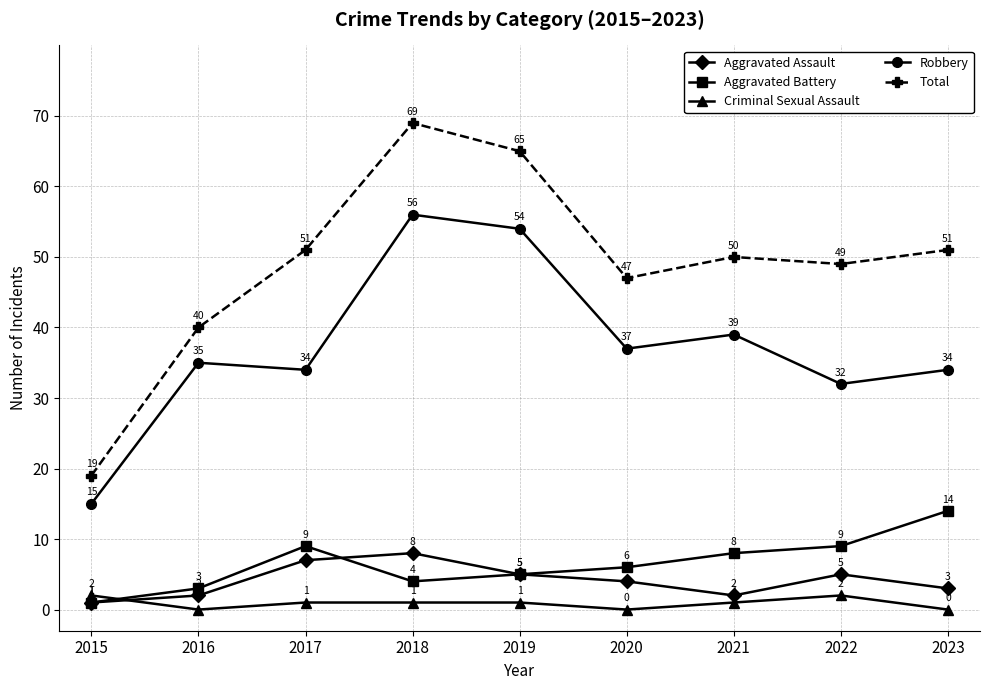

Rank the series at 2021 from lowest to highest value.

Criminal Sexual Assault, Aggravated Assault, Aggravated Battery, Robbery, Total